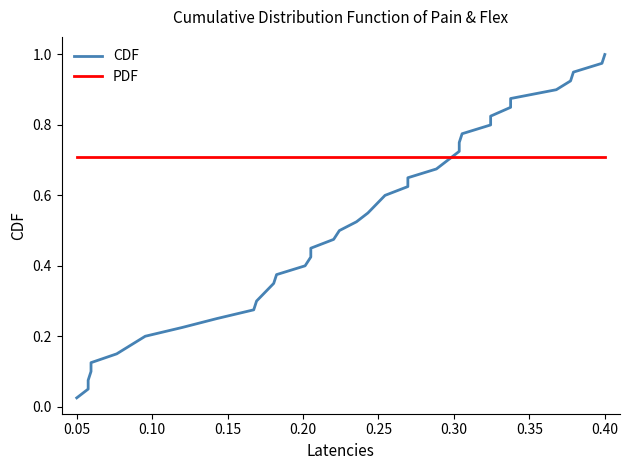

What is the greatest value displayed?

1.0